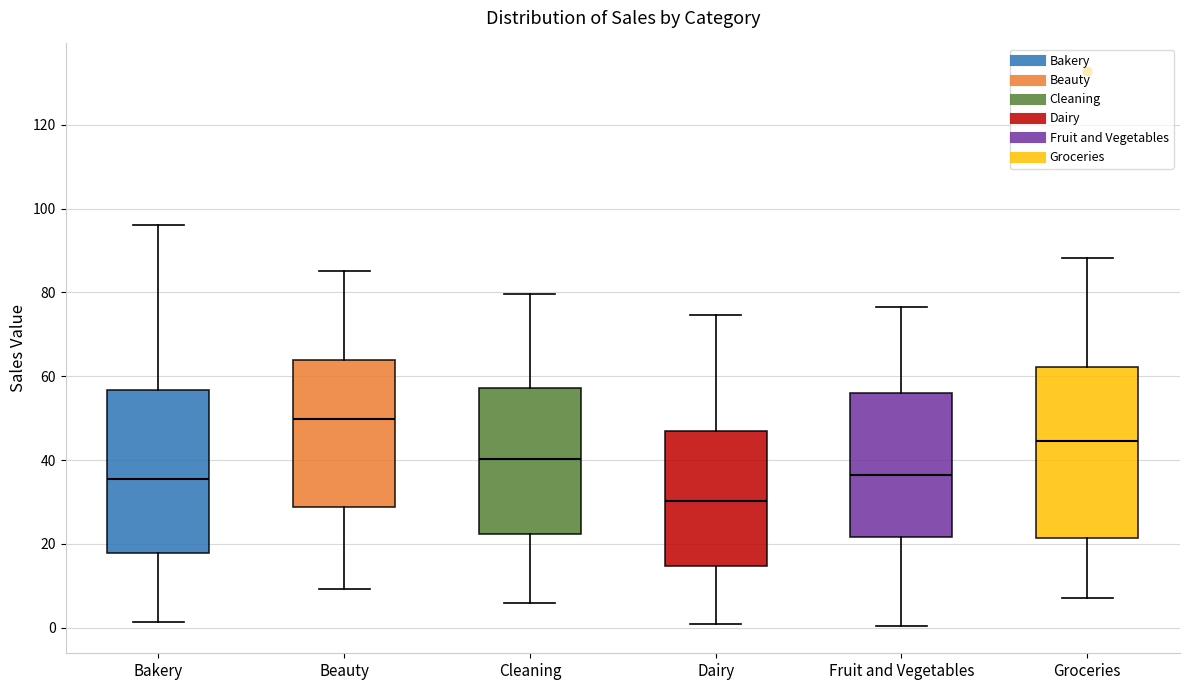

Reading left to right, transcribe this box plot: for each box, give where its median line is, the range the box spans, and where its two whiskers end, as read against the y-axis. The values are not printed on the chart, so give them approximately, as read against the axis.

Bakery: median 36, box 18 to 56, whiskers 2 to 96
Beauty: median 50, box 28 to 64, whiskers 10 to 86
Cleaning: median 40, box 22 to 58, whiskers 6 to 80
Dairy: median 30, box 14 to 46, whiskers 0 to 74
Fruit and Vegetables: median 36, box 22 to 56, whiskers 0 to 76
Groceries: median 44, box 22 to 62, whiskers 8 to 88